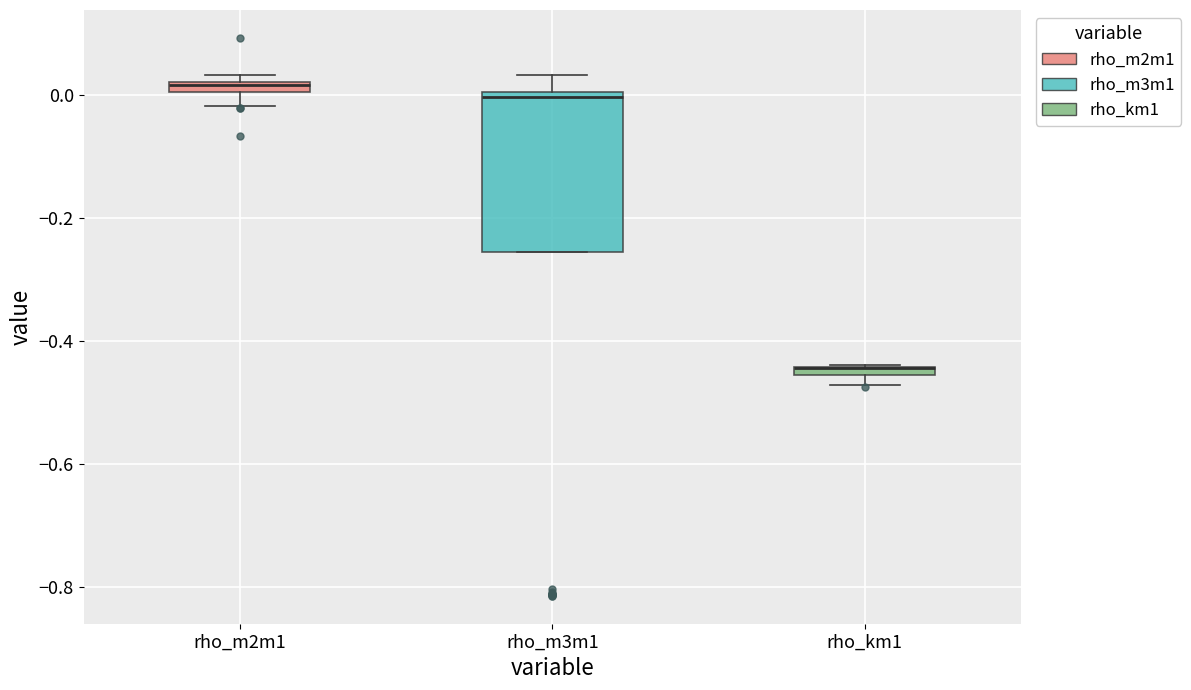

Where is the lower edge of the box for rho_km1 on the y-axis? The values are not printed on the chart, so give them approximately, as read against the axis.

-0.46